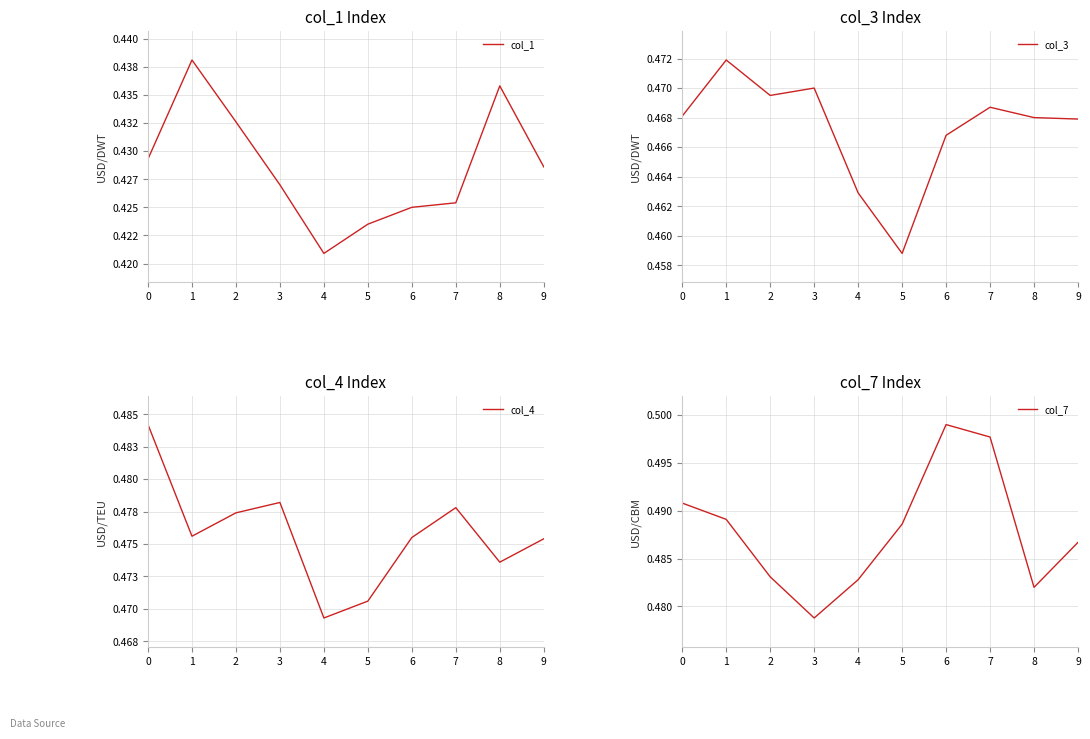

True or false: col_7 has more than 1 points higher than both neighbors.

False